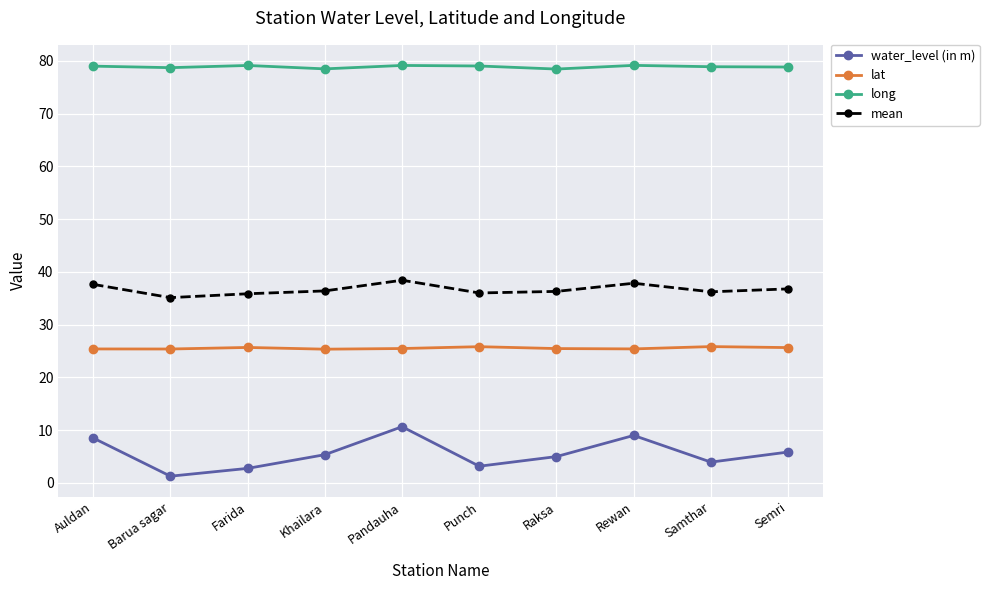

How many lines are shown in the chart?

4